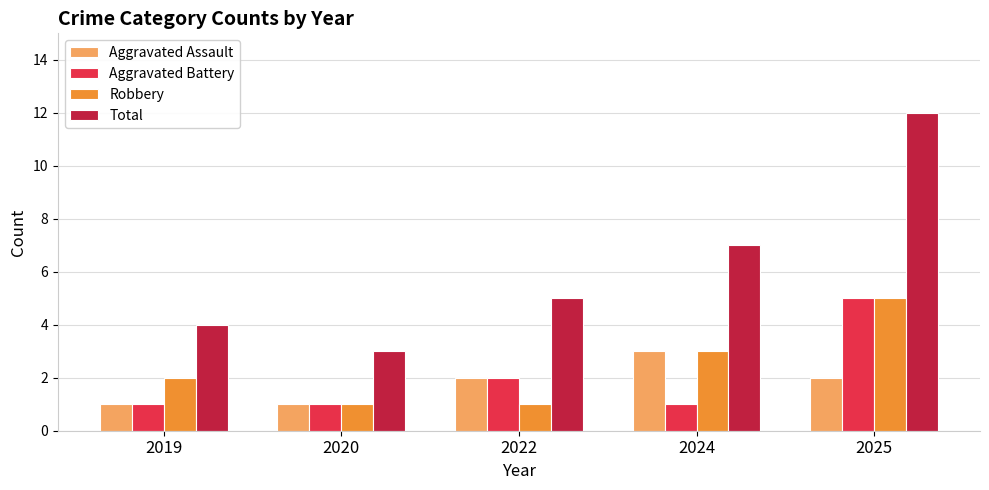

How many series are shown in this chart?

4